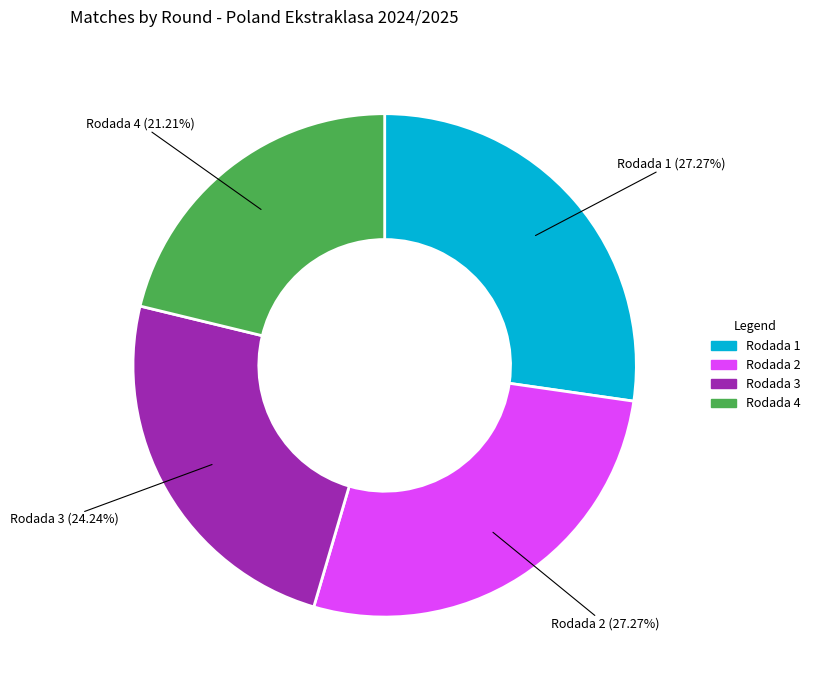

True or false: Rodada 3 accounts for 24% of the total.

True